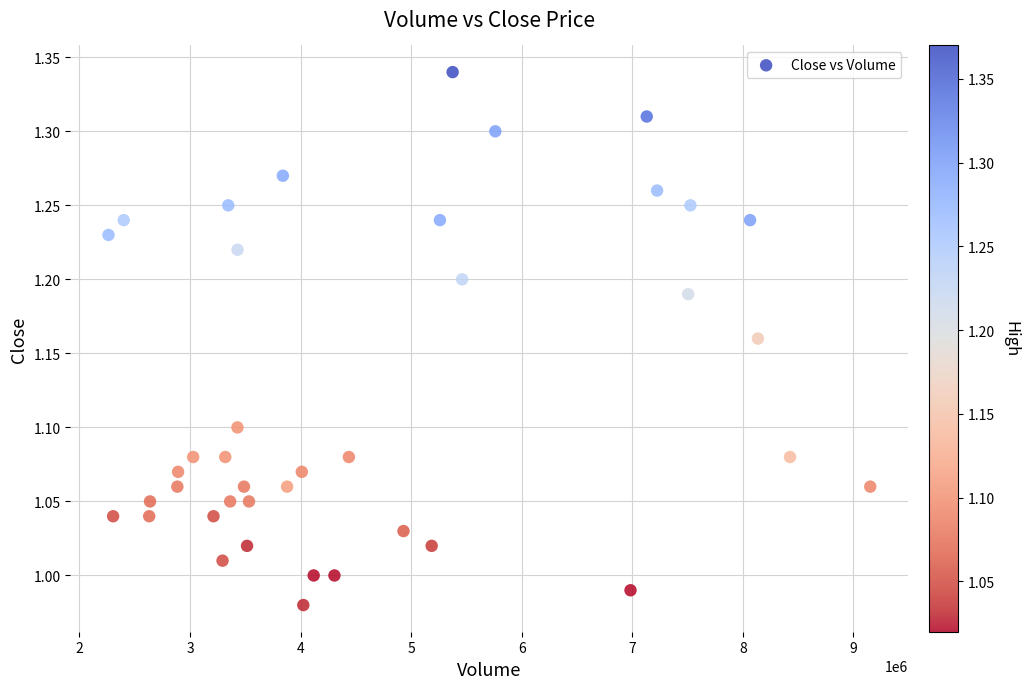

What is the range of Y values (max minus min)?

0.4